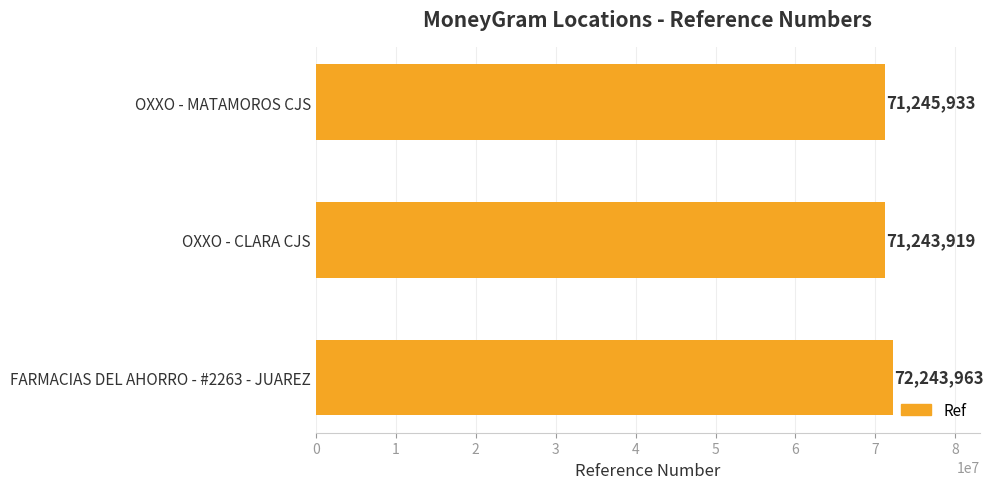

Reading bottom to top, extract all data points from this chart.

FARMACIAS DEL AHORRO - #2263 - JUAREZ=72243963	OXXO - CLARA CJS=71243919	OXXO - MATAMOROS CJS=71245933